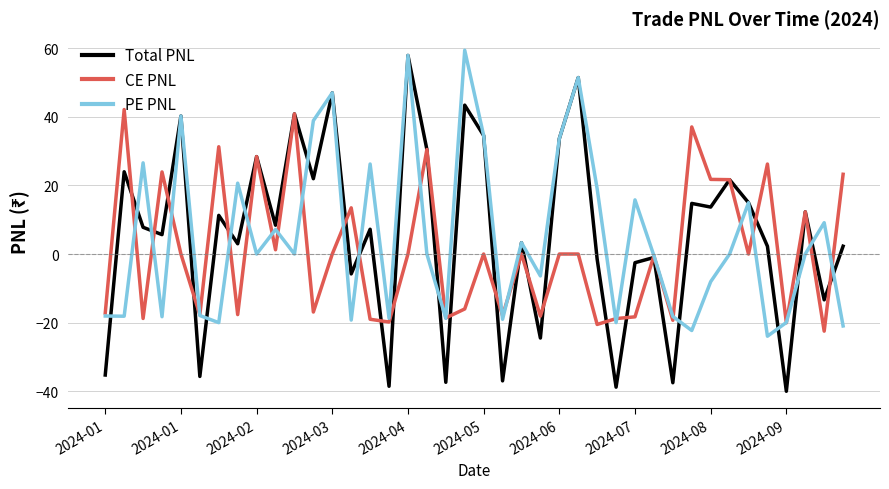

Which series has the widest spread of values?

Total PNL